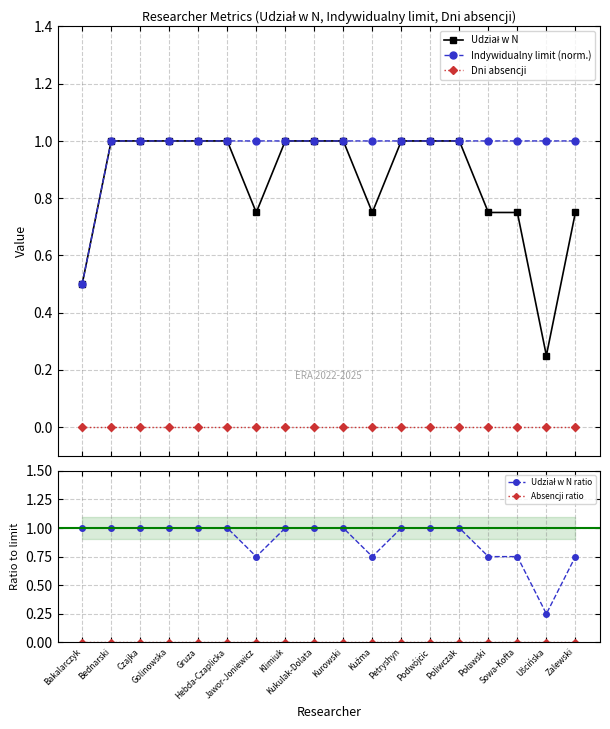

Is it true that Udział w N equals 1.2 at Kuźma?

False